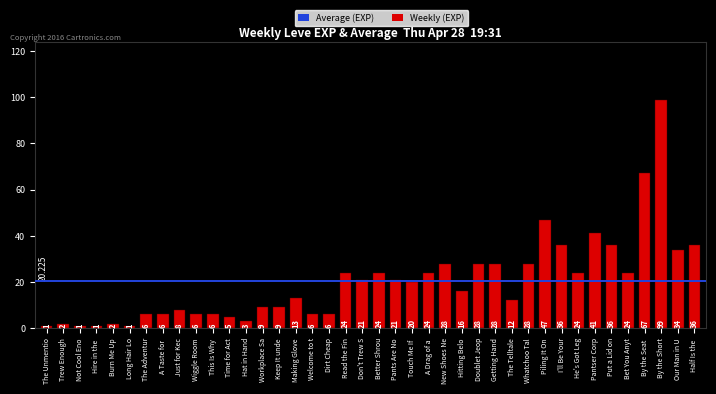

Where does the data first go above 20?

Read the Fin